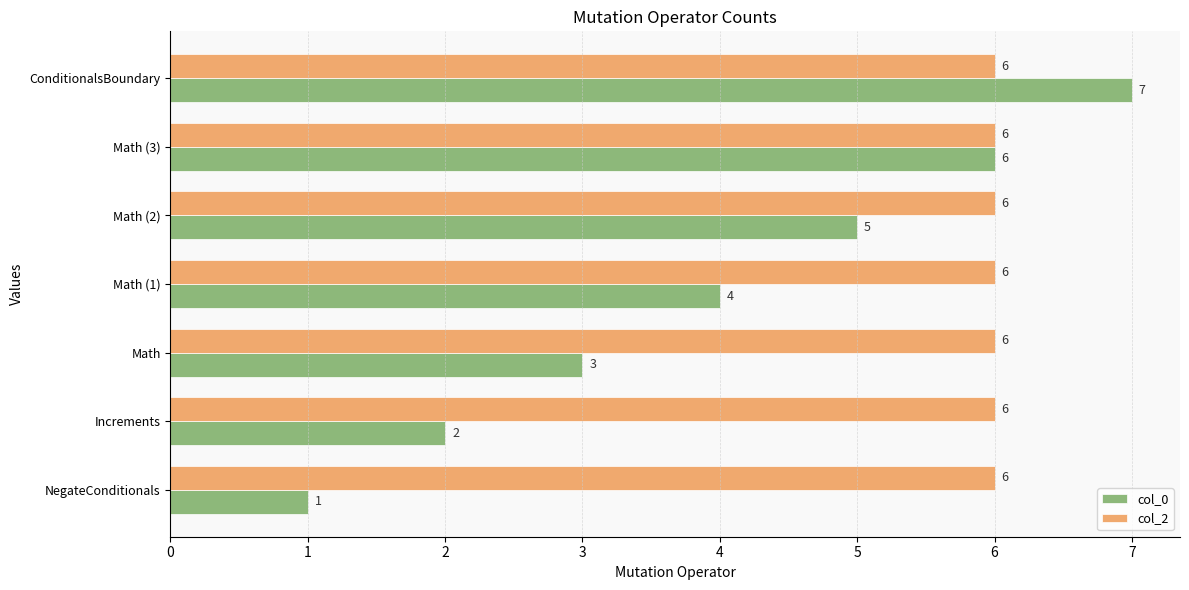

List the series in order of their overall mean, lowest first.

col_0, col_2